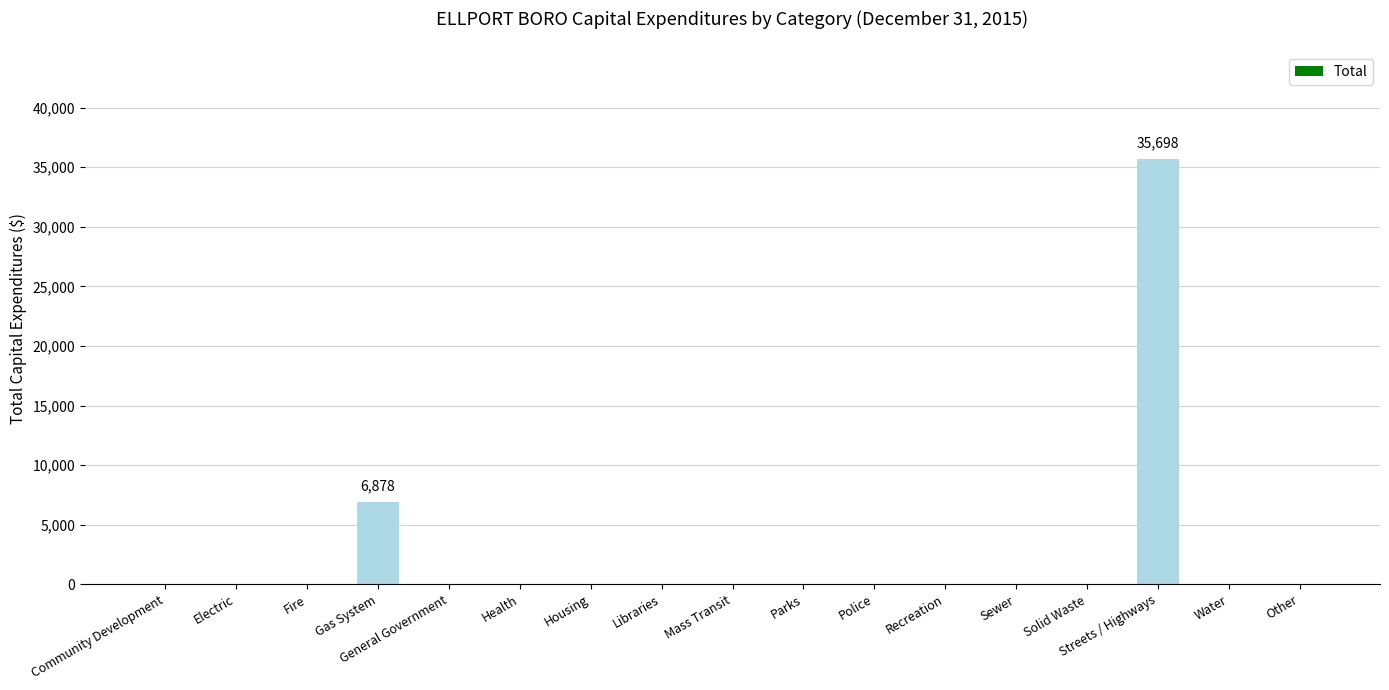

Reading left to right, extract all data points from this chart.

0	0	0	6878	0	0	0	0	0	0	0	0	0	0	35698	0	0